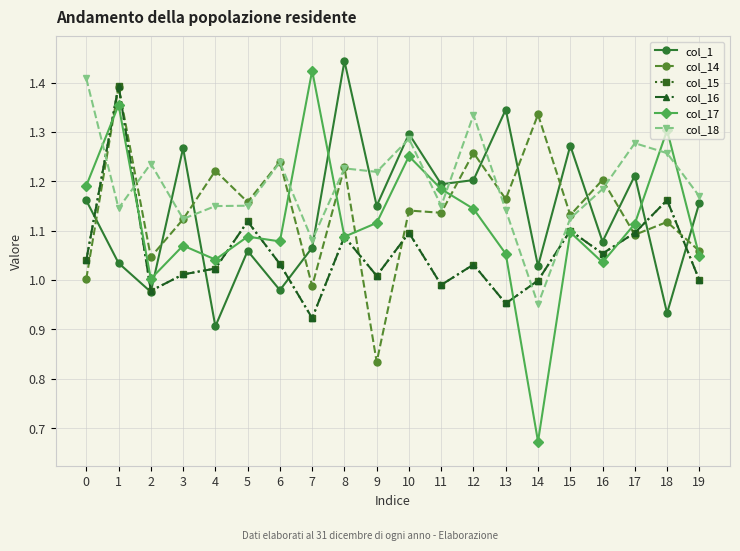

What is the smallest value displayed?

0.7